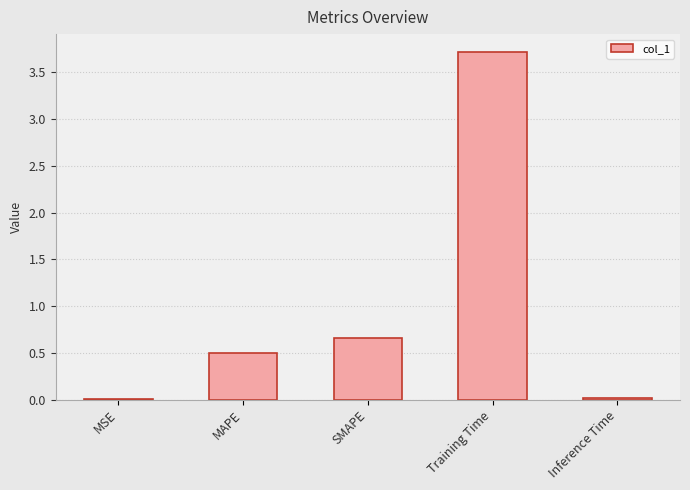

Is it true that the value at Training Time is 2.5?

False